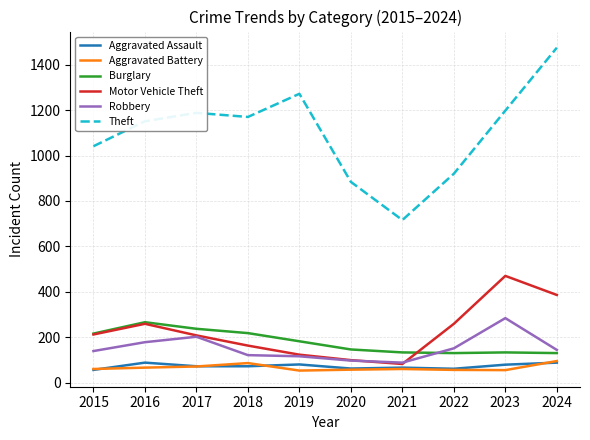

Which series has the largest range (max minus min)?

Theft